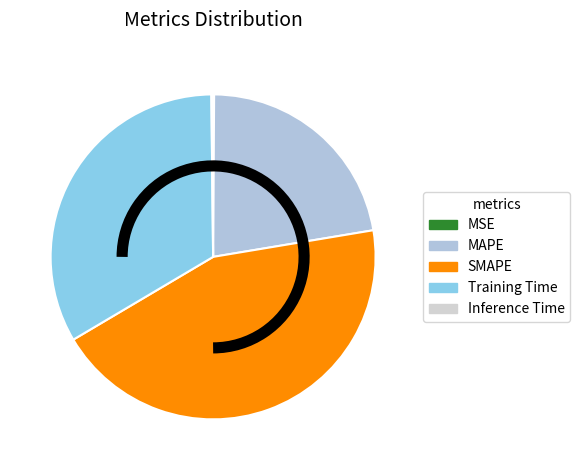

To the nearest percent, what is the average slice percentage?

20%